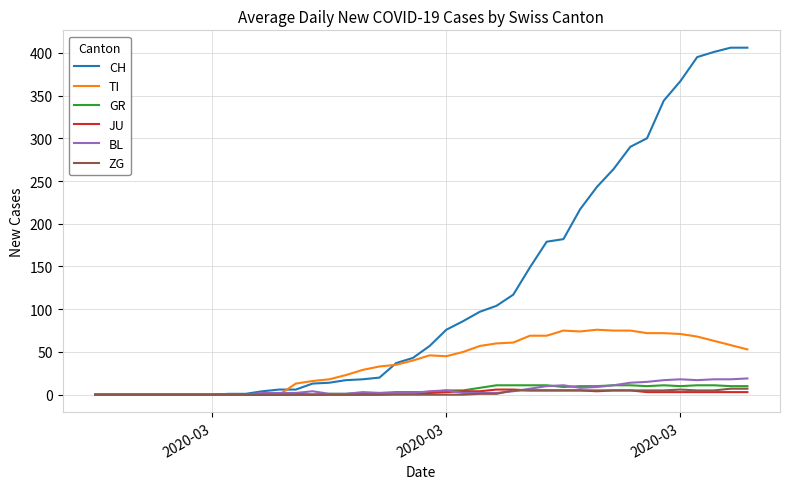

What is the maximum value for CH?

406